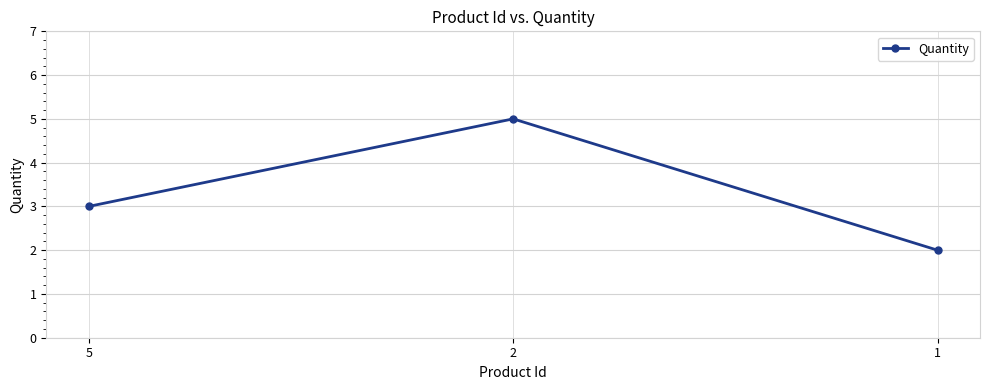

Does the chart have visible grid lines?

Yes